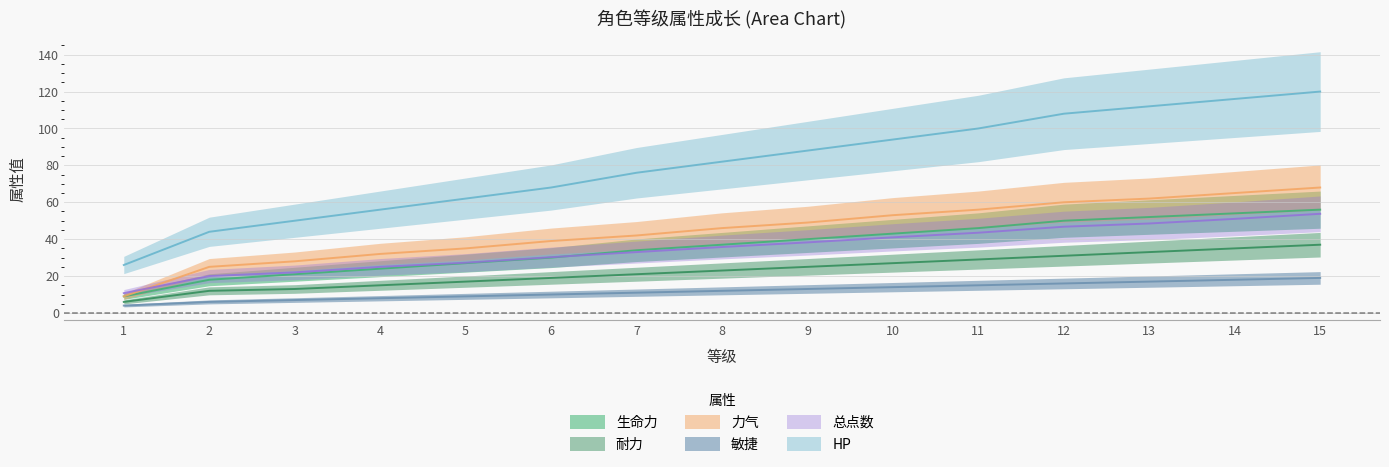

What is the approximate value of 总点数 at 2?

20.0